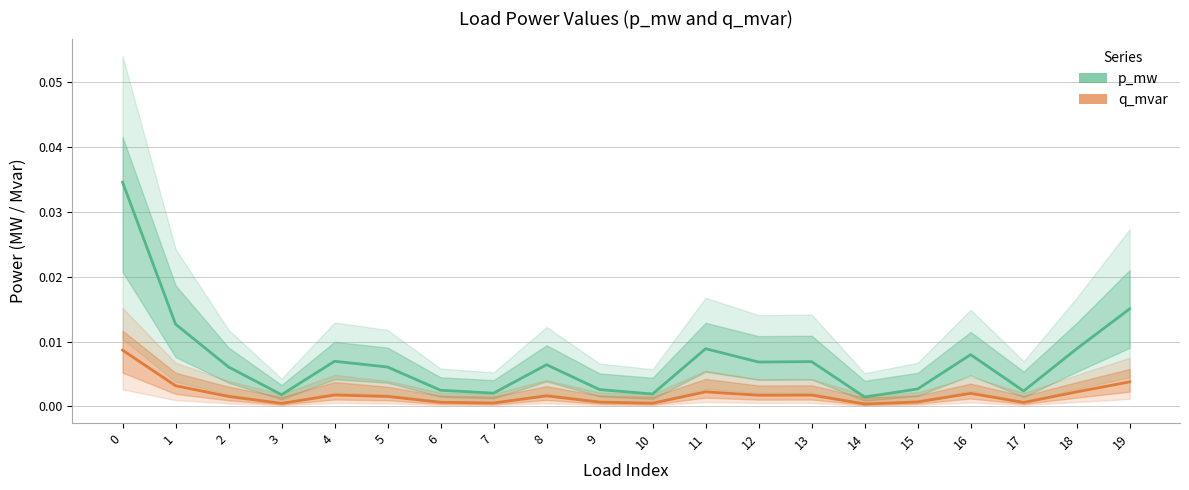

Which series has the largest total across all categories?

p_mw